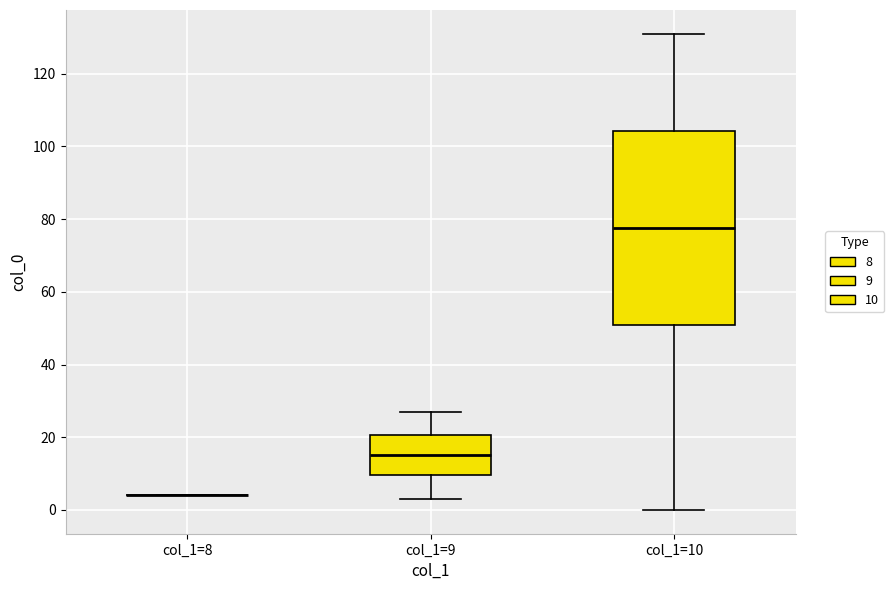

Reading left to right, transcribe this box plot: for each box, give where its median line is, the range the box spans, and where its two whiskers end, as read against the y-axis. The values are not printed on the chart, so give them approximately, as read against the axis.

col_1=8: box collapsed to a line at 4, whiskers 4 to 4
col_1=9: median 16, box 10 to 20, whiskers 4 to 28
col_1=10: median 78, box 50 to 104, whiskers 0 to 132